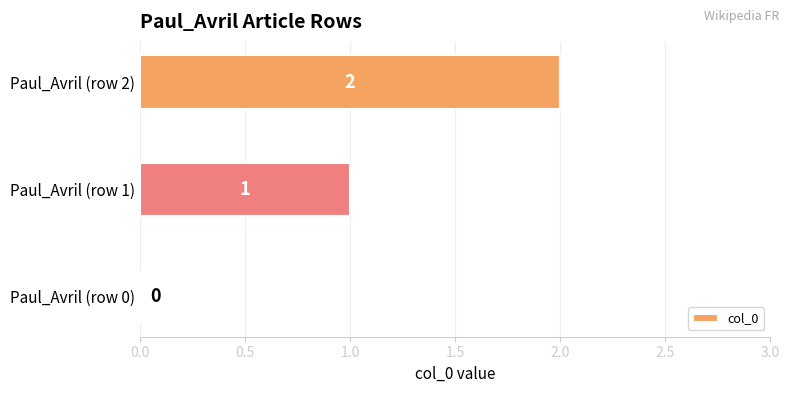

How many values are between 0 and 2?

3